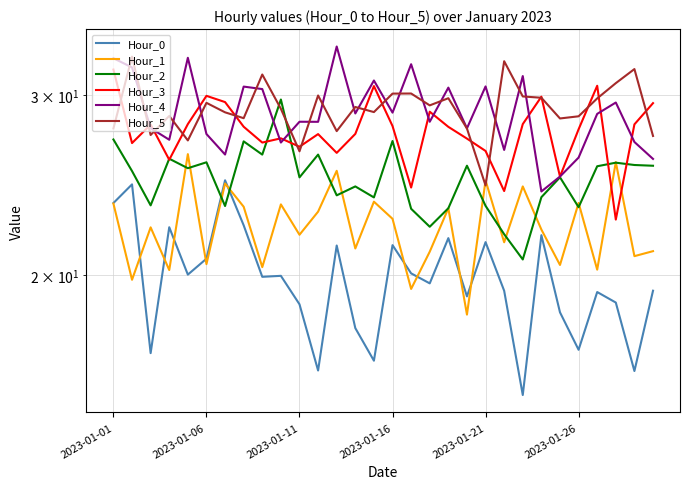

What is the difference between the highest and lowest values at 2023-01-16?

8.4